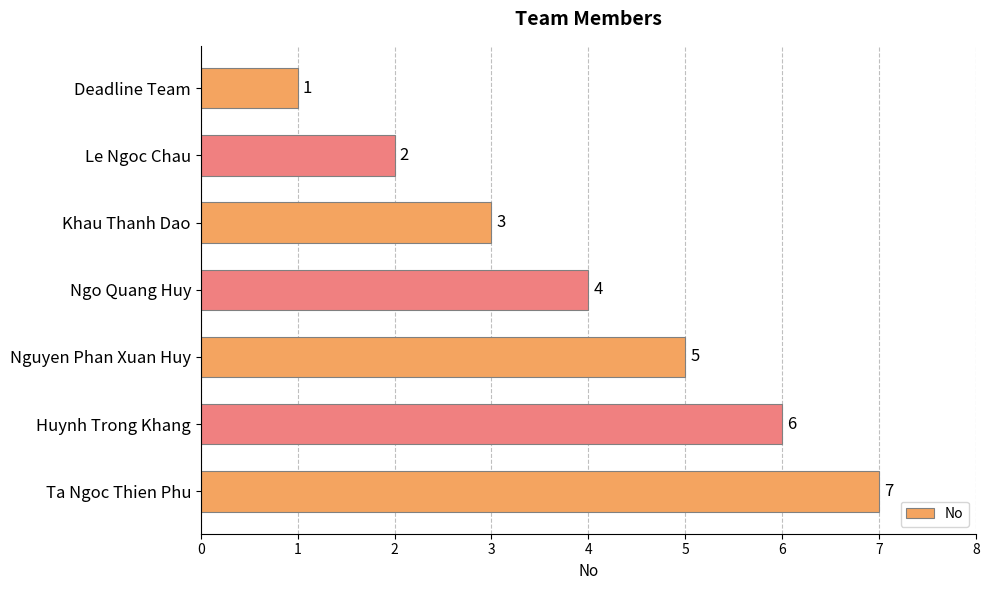

What is the greatest value displayed?

7